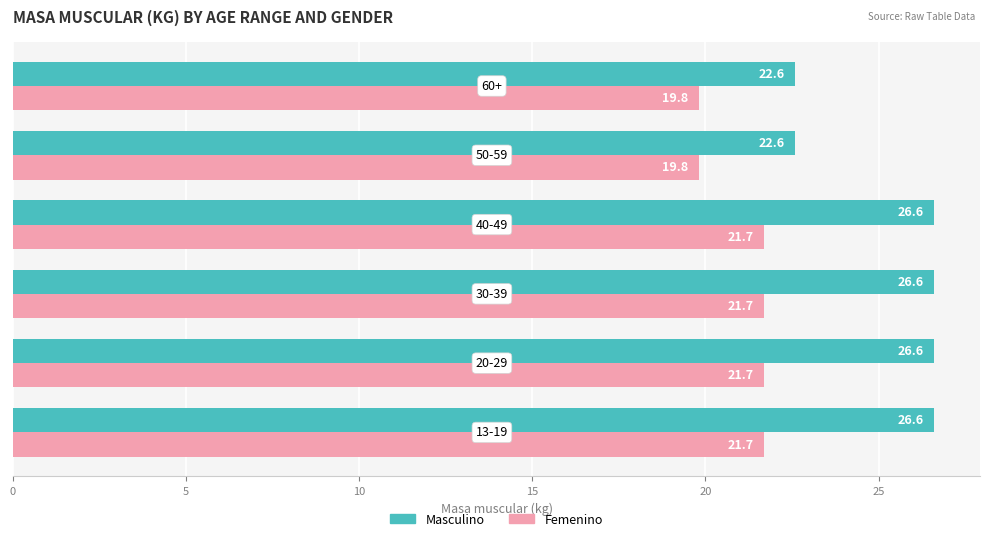

What is the maximum value shown in the chart?

26.6